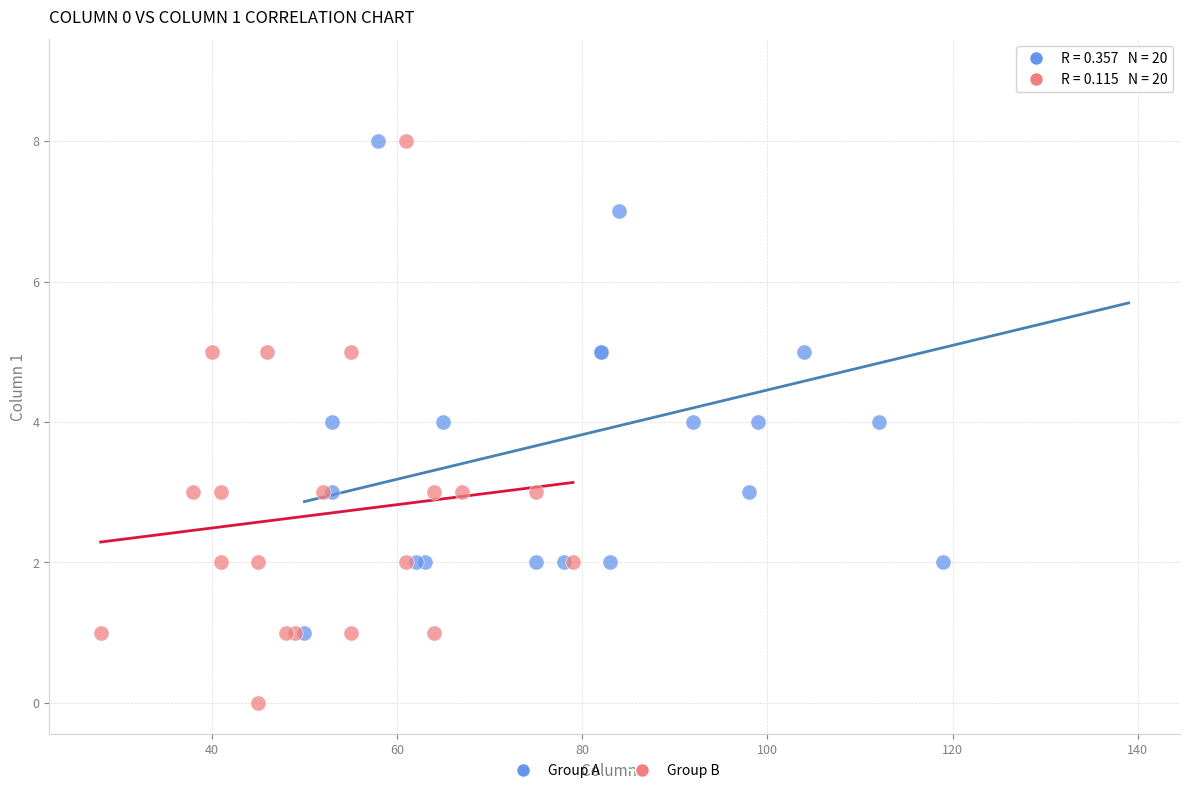

Which series reaches the maximum Y coordinate?

Group A